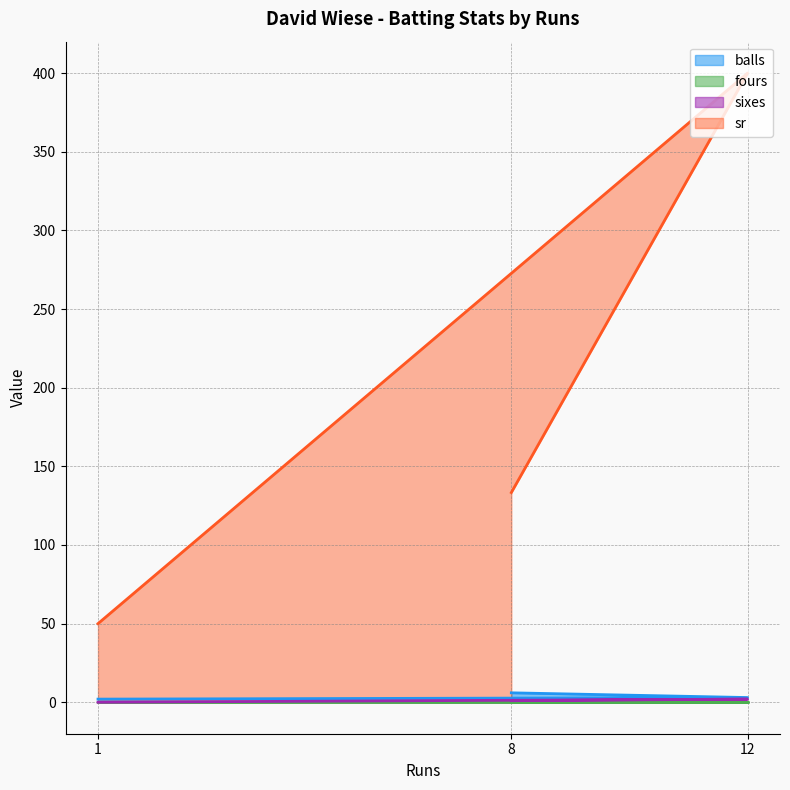

Is the value of sr at 1 greater than the value of balls at 1?

Yes